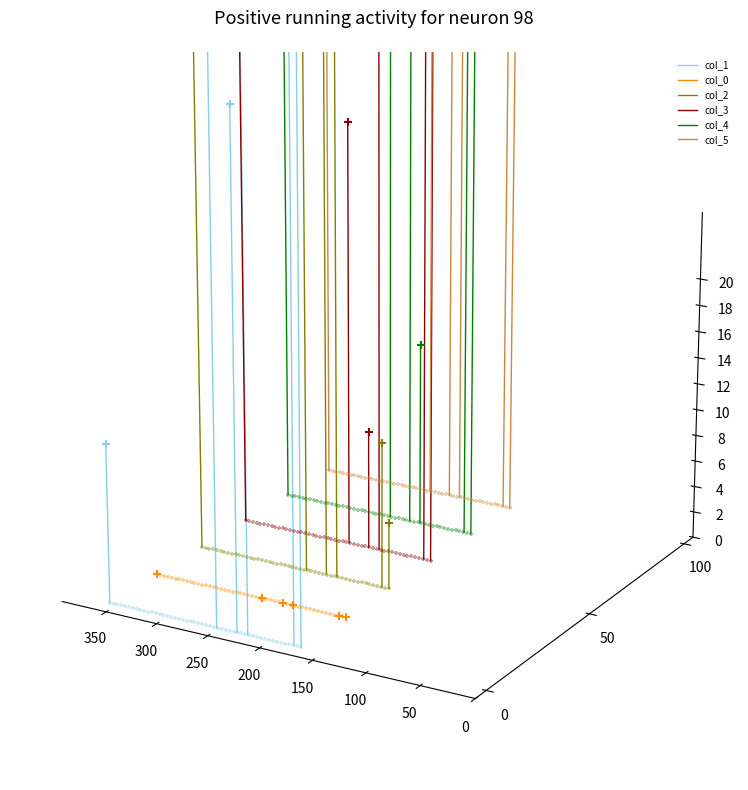

What is the total value across all series at 50?

1.0